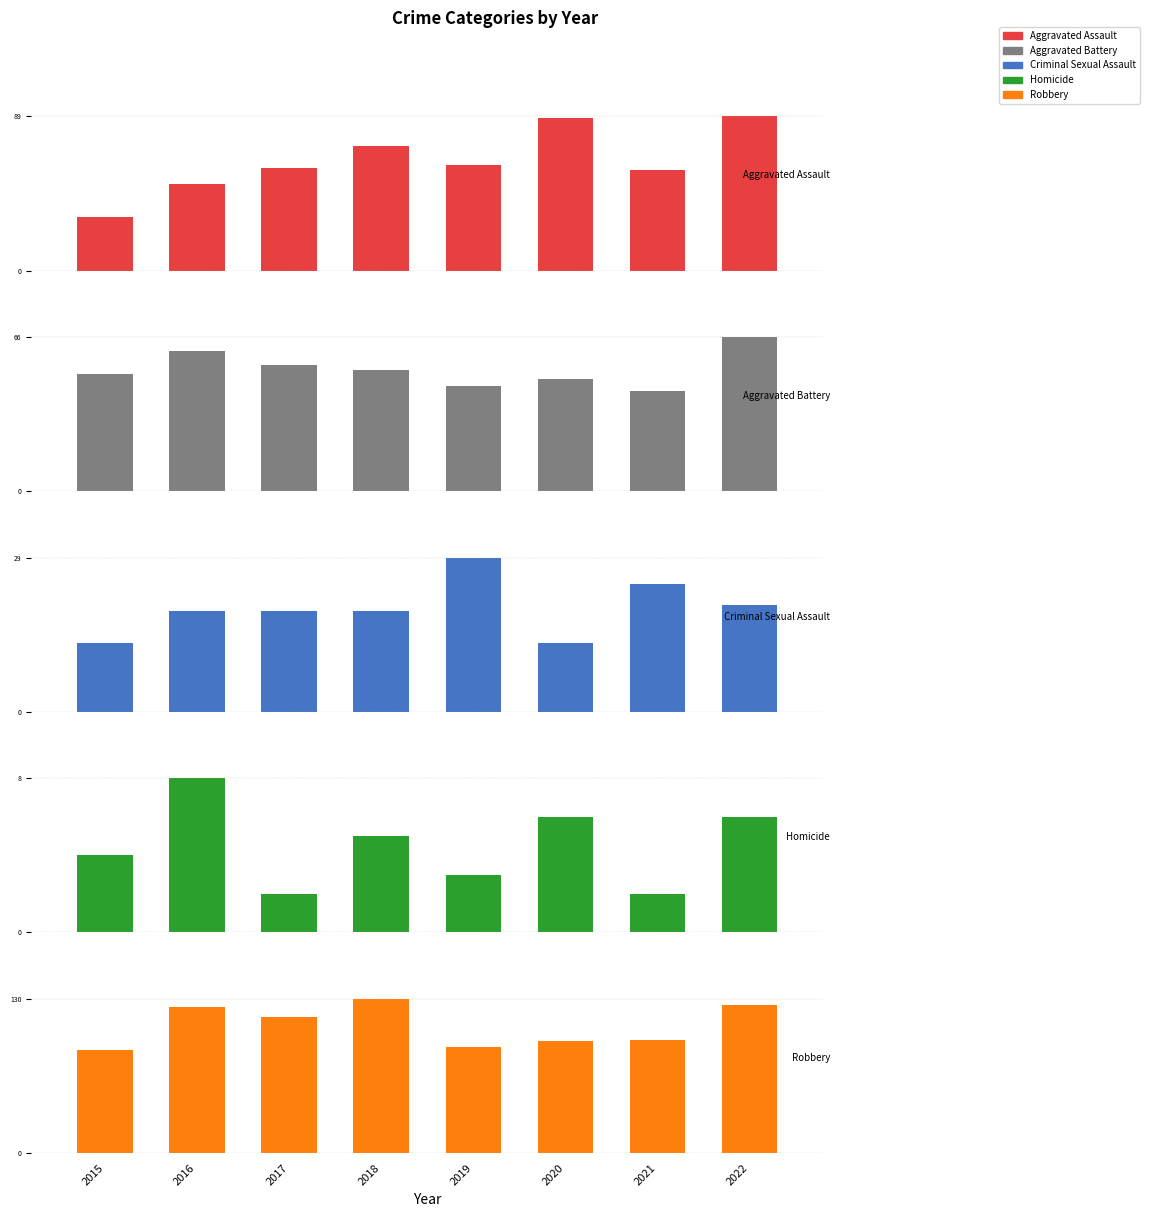

Which series has the largest total across all categories?

Robbery